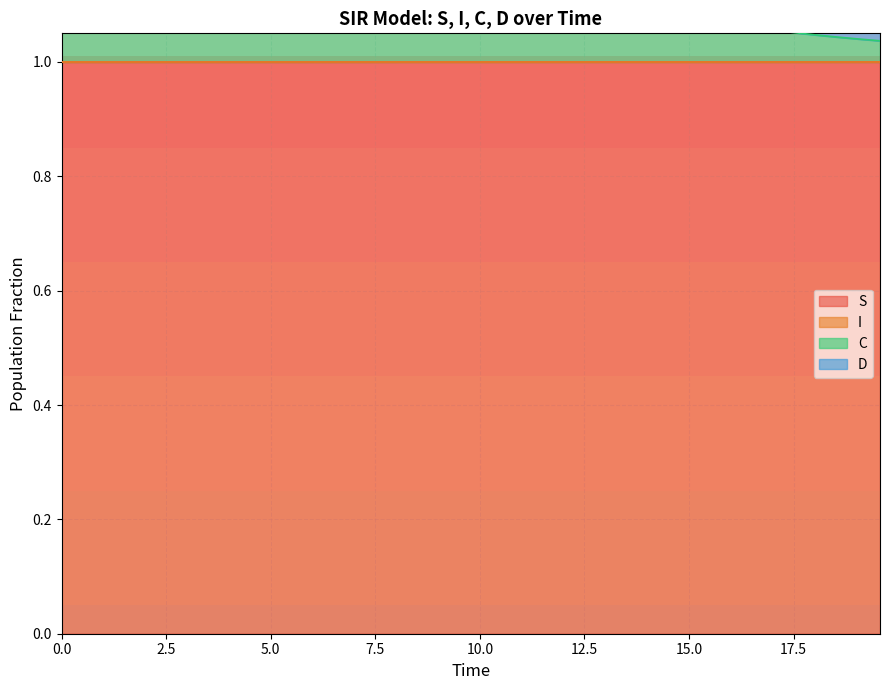

What is the minimum value for S?

1.0